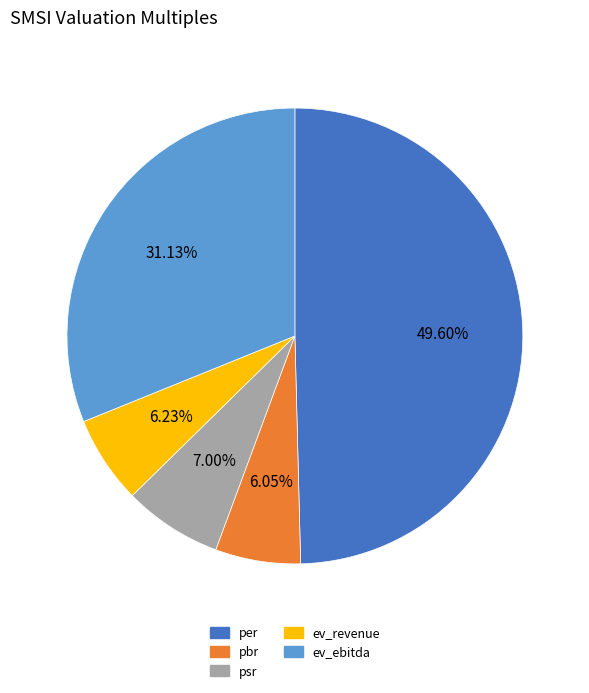

Between per and ev_revenue, which is larger?

per